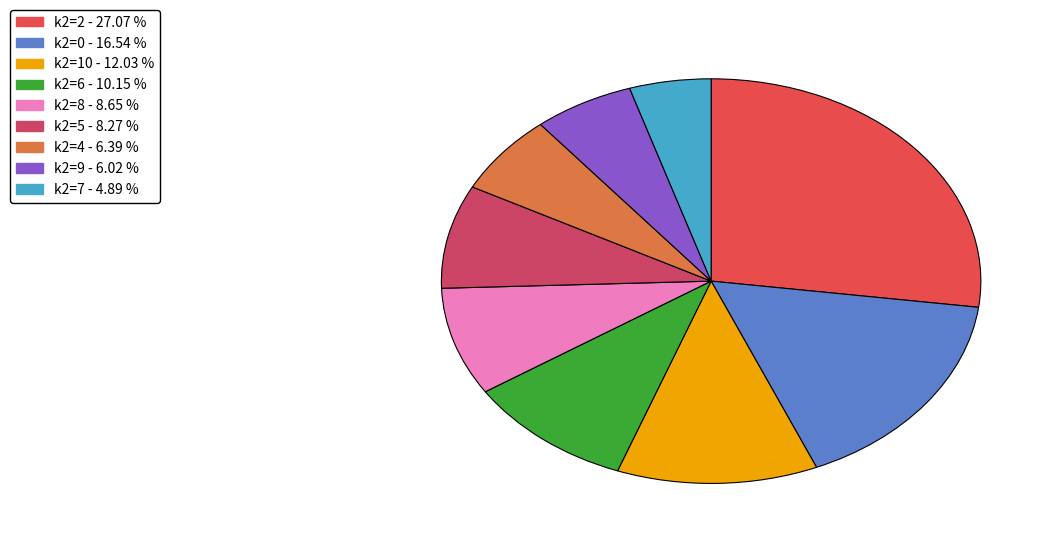

How many segments does this pie chart have?

9